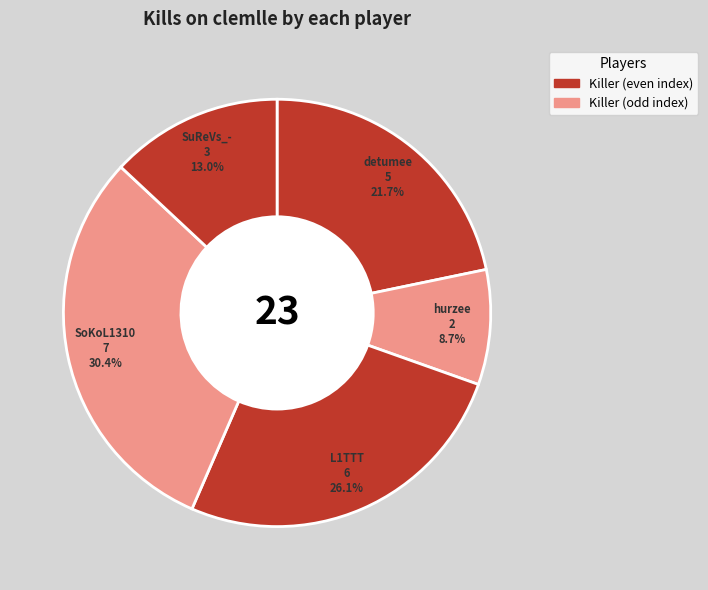

What portion of the pie excludes SuReVs_-?

87.0%